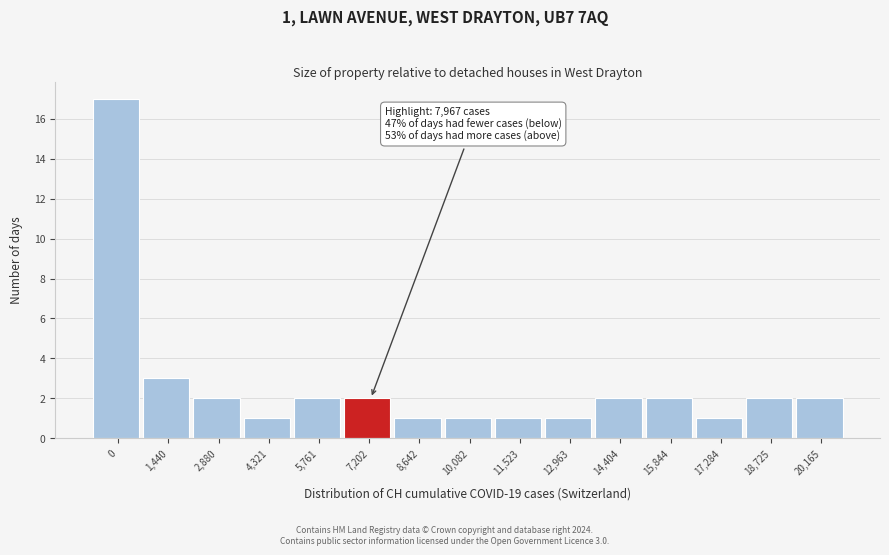

Reading left to right, list all the values displayed in this chart.

17	3	2	1	2	2	1	1	1	1	2	2	1	2	2